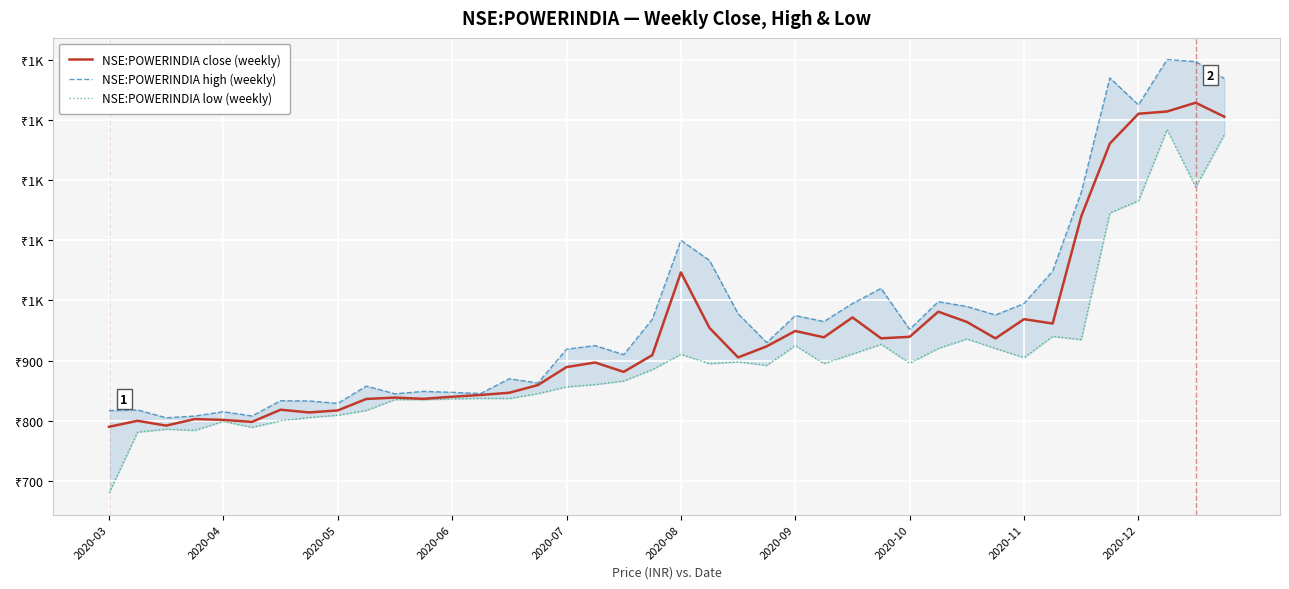

The value of NSE:POWERINDIA high (weekly) at 2020-10 is 1354.0. True or false?

False